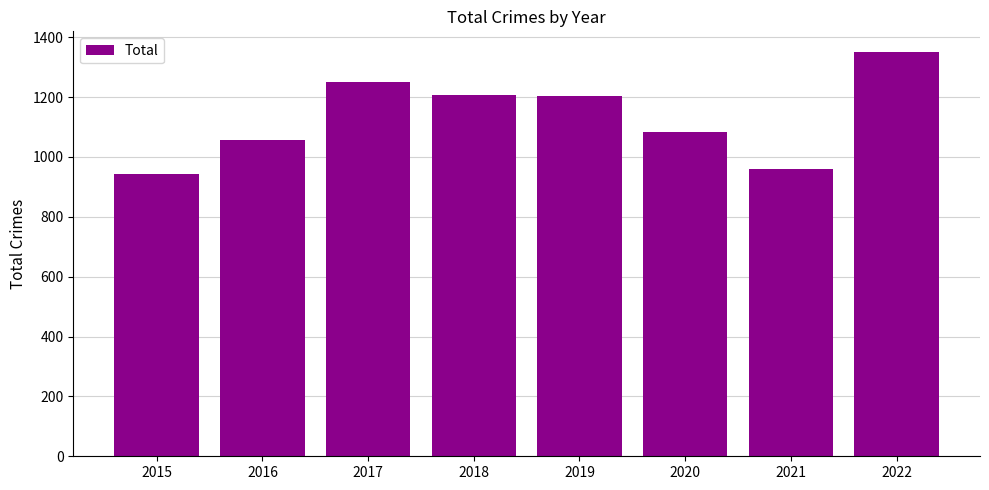

What is the approximate value at 2019, to the nearest 5?

1205